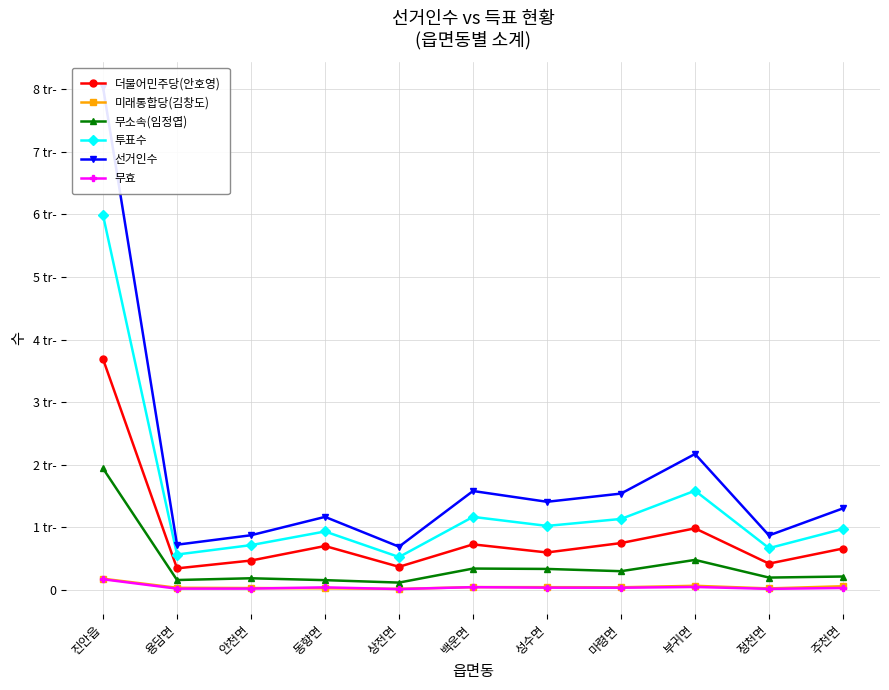

What is the difference between the maximum and minimum values in the 무효 series?

156